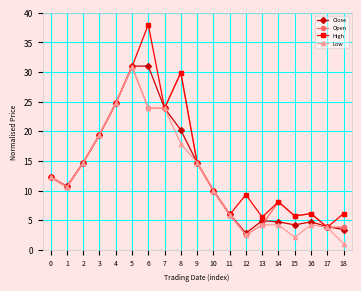

Where is the first local minimum for Open?

1